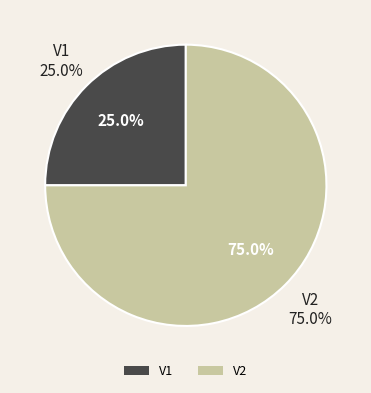

How many segments does this pie chart have?

2